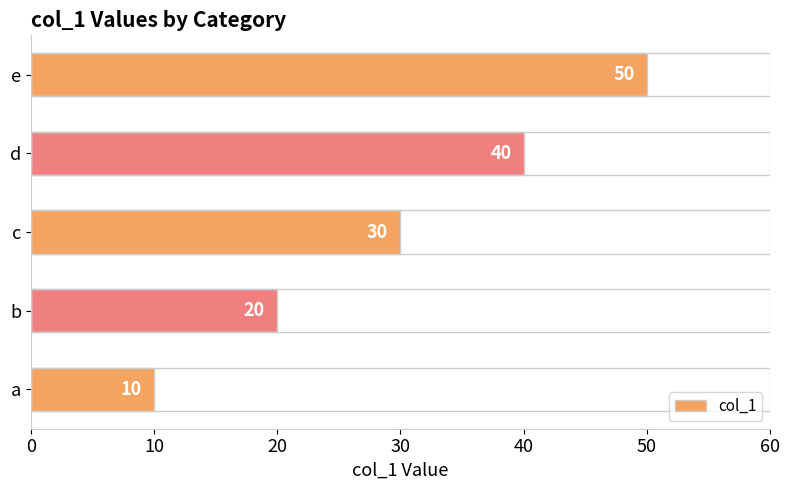

Are the bars grouped side by side (vs. stacked)?

No